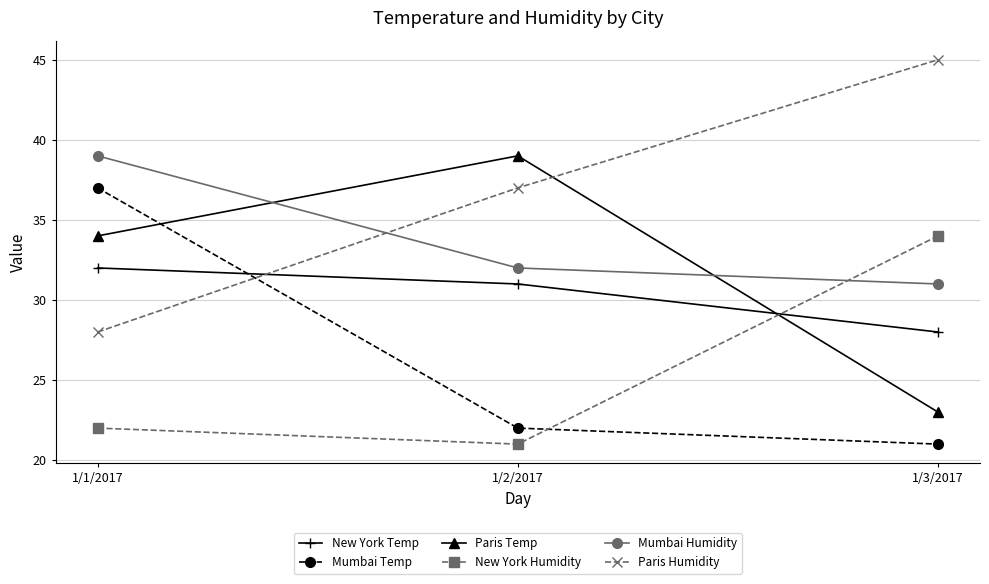

At which category is the sum across all series the highest?

1/1/2017